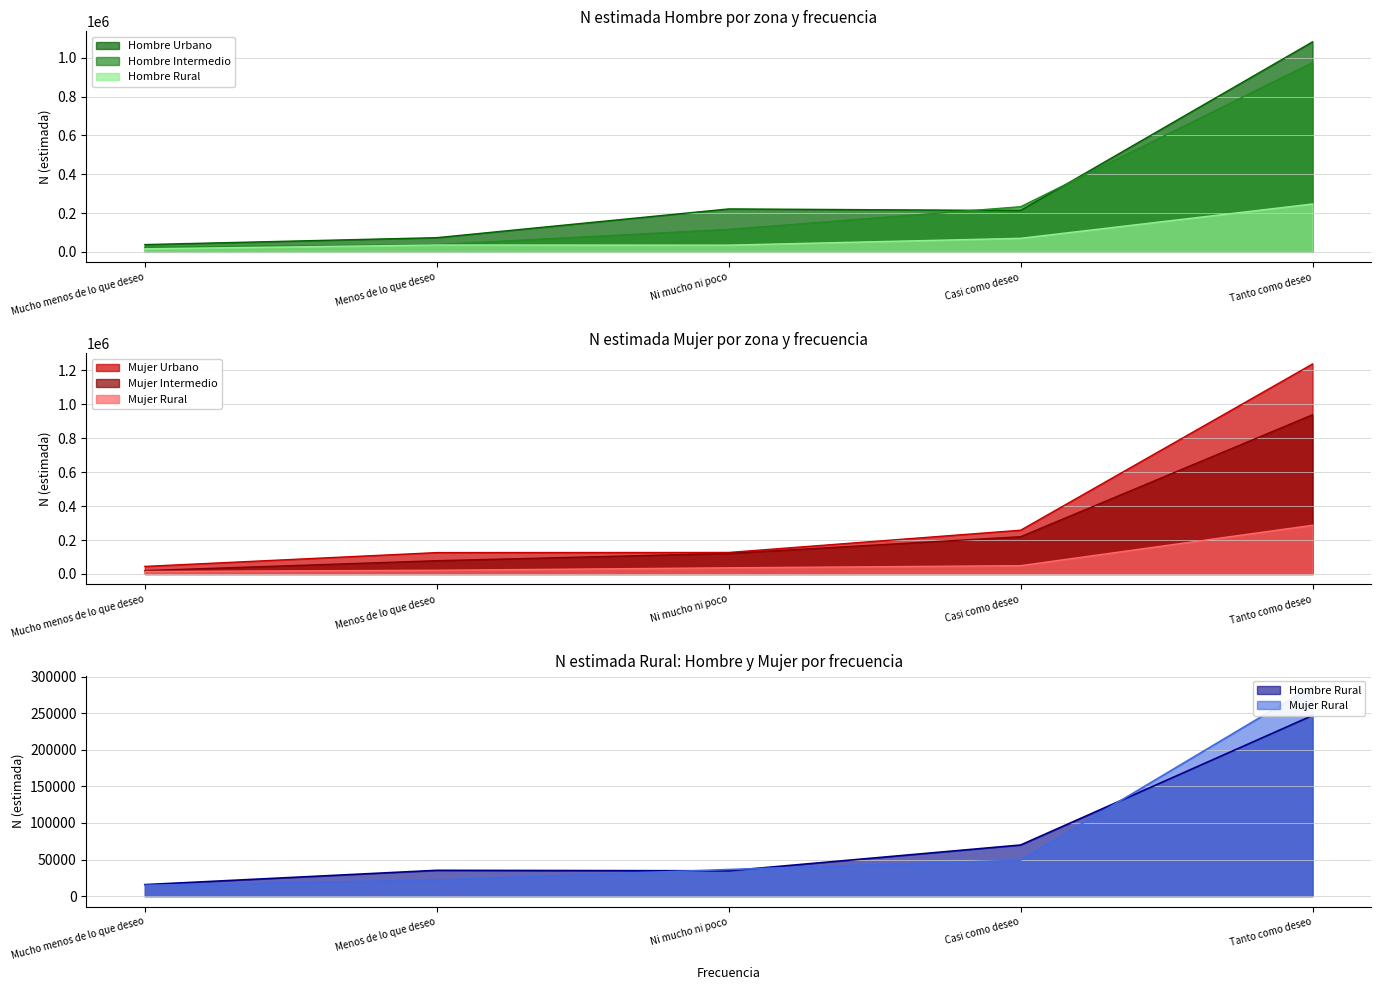

Reading left to right, list all the values displayed in this chart.

Hombre Urbano: Mucho menos de lo que deseo=37398	Menos de lo que deseo=73076	Ni mucho ni poco=221313	Casi como deseo=213101	Tanto como deseo=1082831
Mujer Urbano: Mucho menos de lo que deseo=44641	Menos de lo que deseo=125955	Ni mucho ni poco=126771	Casi como deseo=257773	Tanto como deseo=1236608
Hombre Intermedio: Mucho menos de lo que deseo=23751	Menos de lo que deseo=37496	Ni mucho ni poco=115451	Casi como deseo=232734	Tanto como deseo=975867
Mujer Intermedio: Mucho menos de lo que deseo=19832	Menos de lo que deseo=78187	Ni mucho ni poco=121157	Casi como deseo=219525	Tanto como deseo=937556
Hombre Rural: Mucho menos de lo que deseo=15722	Menos de lo que deseo=35266	Ni mucho ni poco=34606	Casi como deseo=69847	Tanto como deseo=246782
Mujer Rural: Mucho menos de lo que deseo=14756	Menos de lo que deseo=22020	Ni mucho ni poco=36364	Casi como deseo=49070	Tanto como deseo=286858